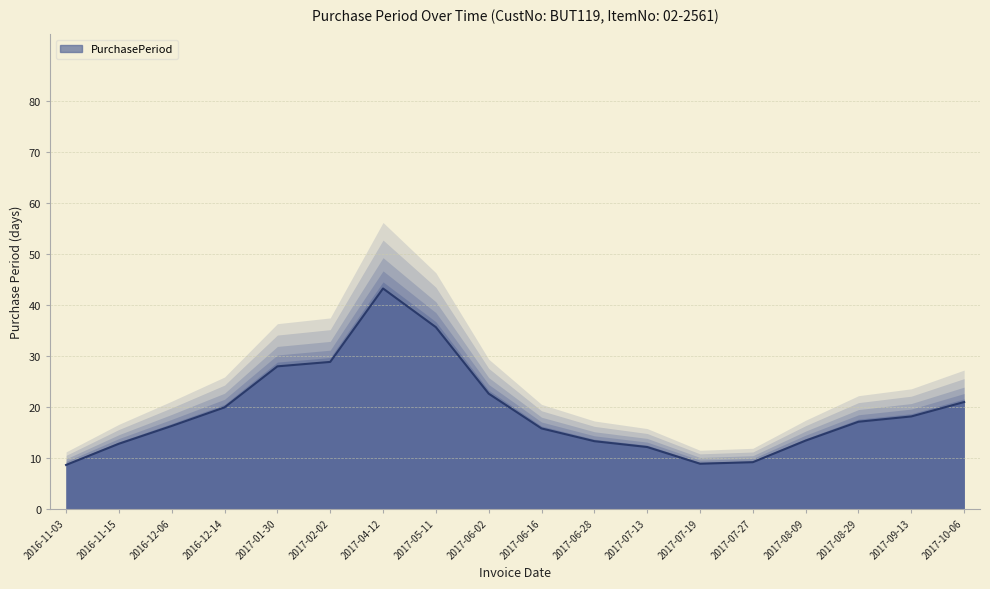

True or false: the data shows 9.1 at 2017-08-09.

False